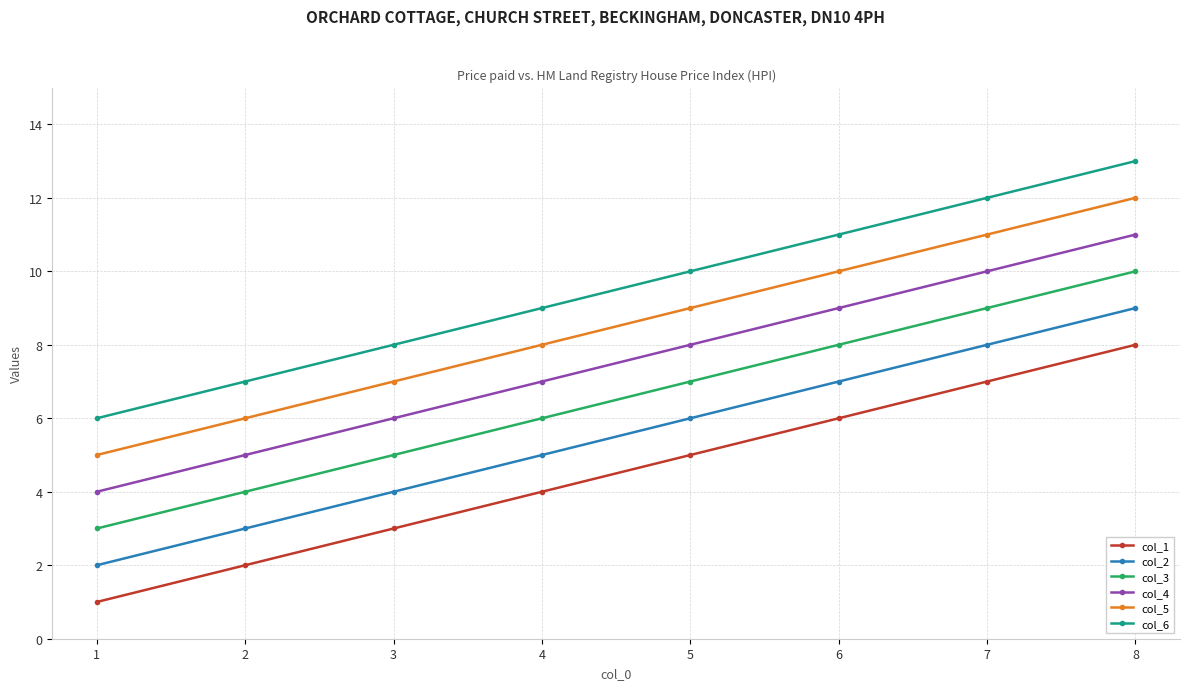

What is the spread (max minus min) of values at 2?

5